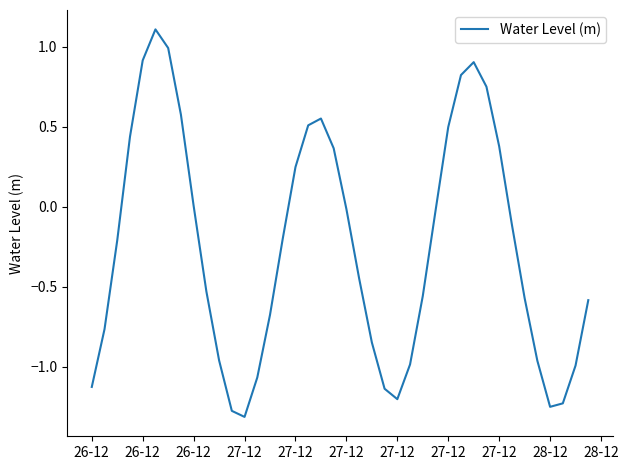

What is the difference between the maximum and minimum values?

2.4